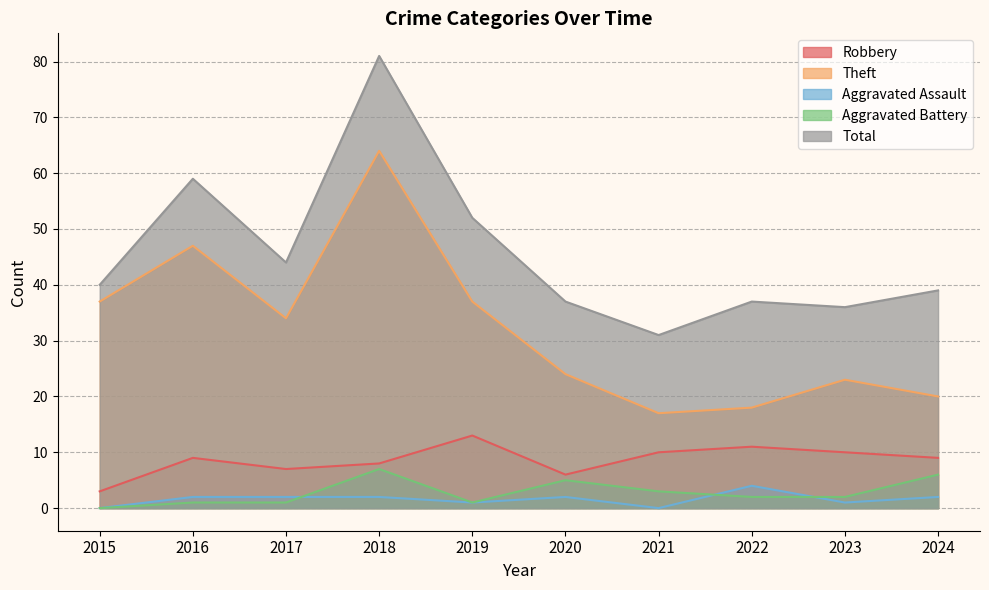

How many distinct data groups are displayed?

5